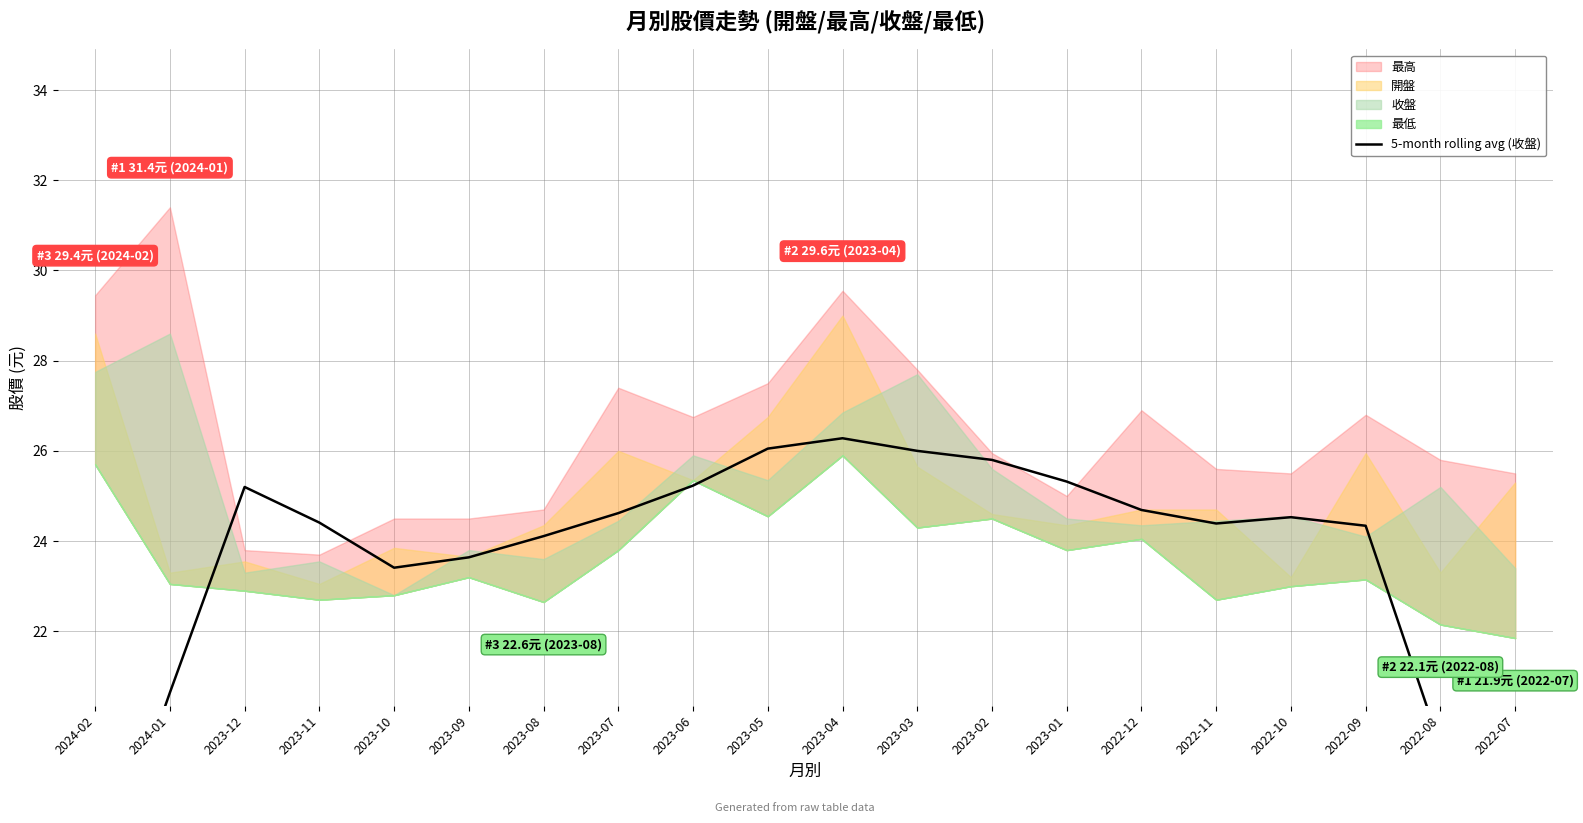

Reading left to right, extract all data points from this chart.

15.9	20.6	25.2	24.4	23.4	23.6	24.1	24.6	25.2	26.1	26.3	26.0	25.8	25.3	24.7	24.4	24.5	24.3	19.5	14.5